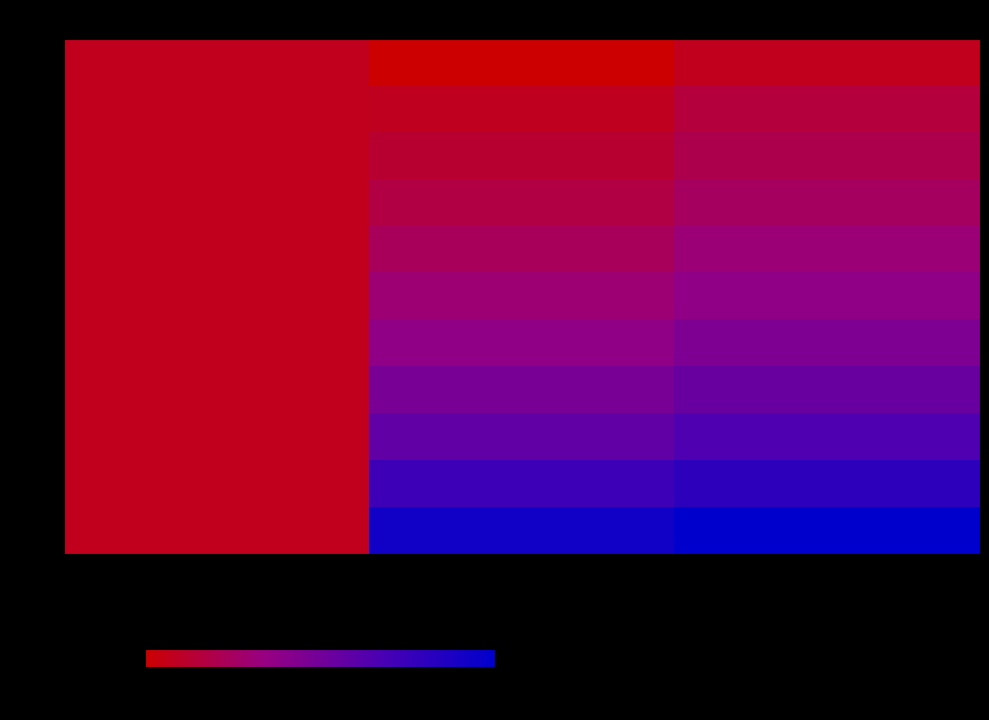

At which category does the chart reach its minimum across all series?

VC